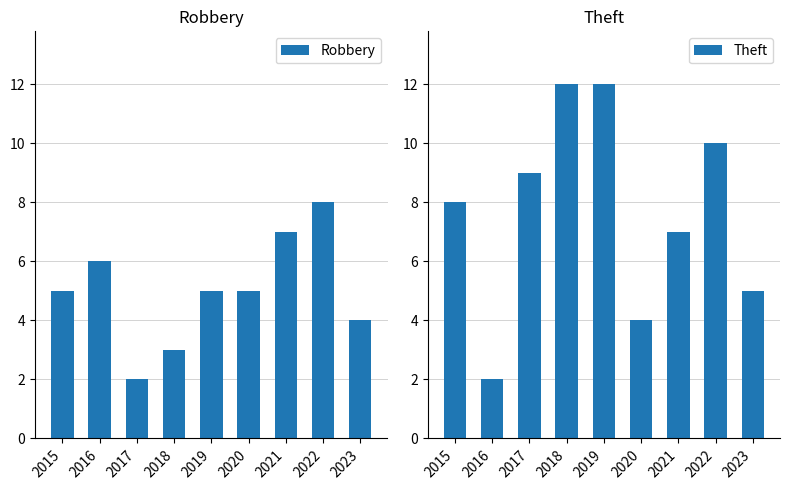

List the series in order of their overall mean, highest first.

Theft, Robbery